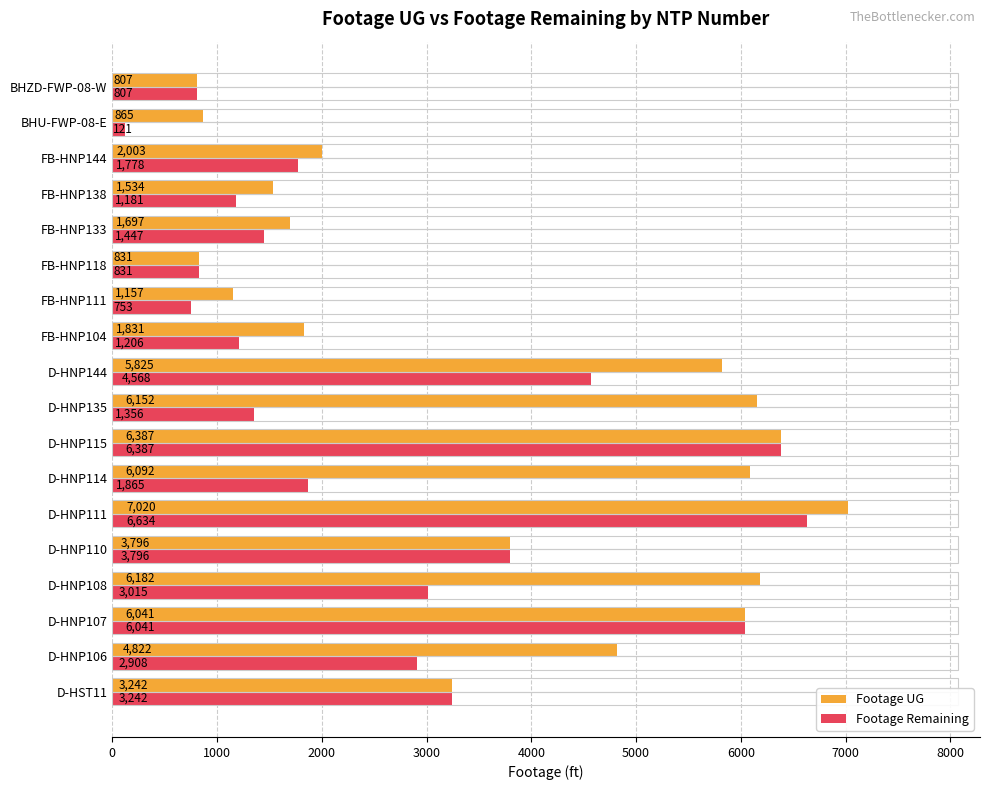

Which series has the largest total across all categories?

Footage UG